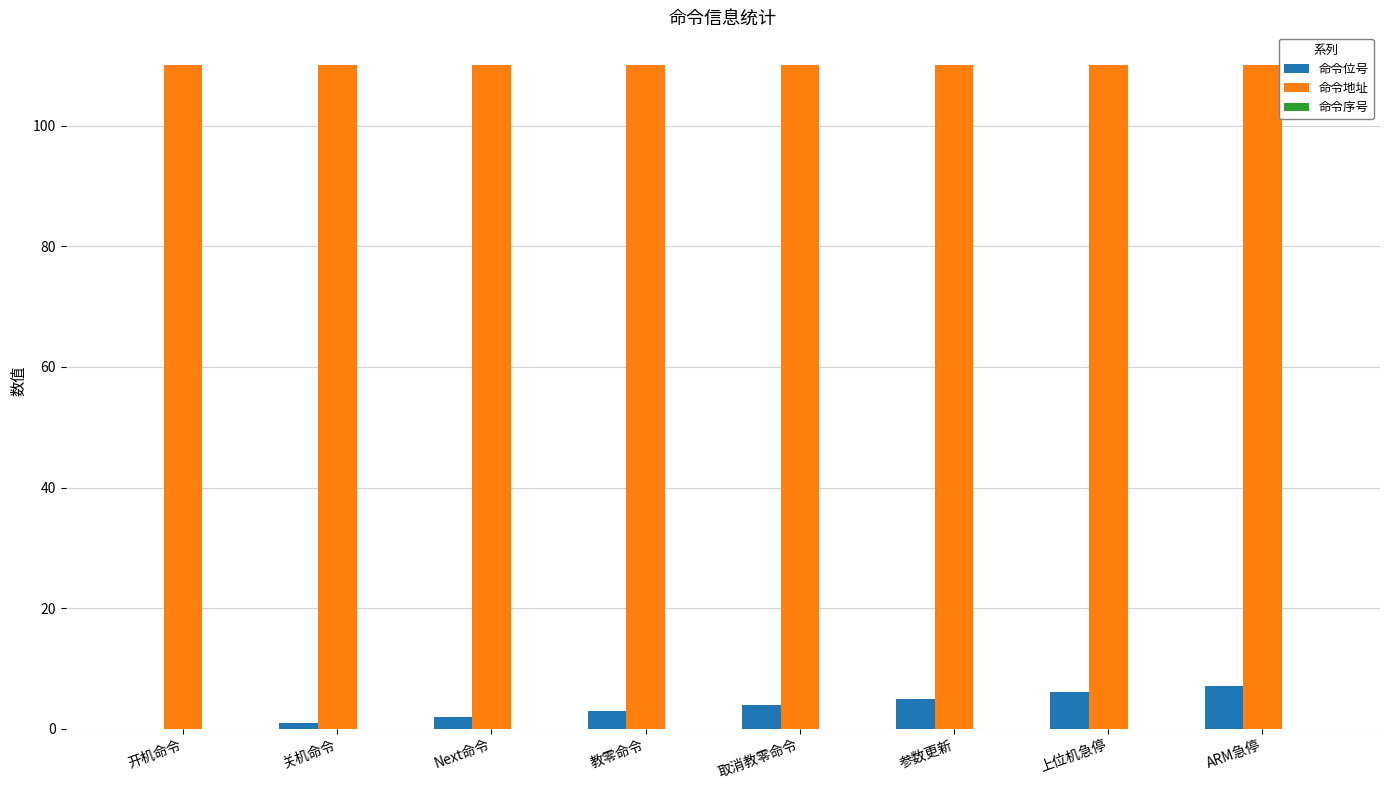

True or false: 命令地址 has a value of 159 at 上位机急停.

False